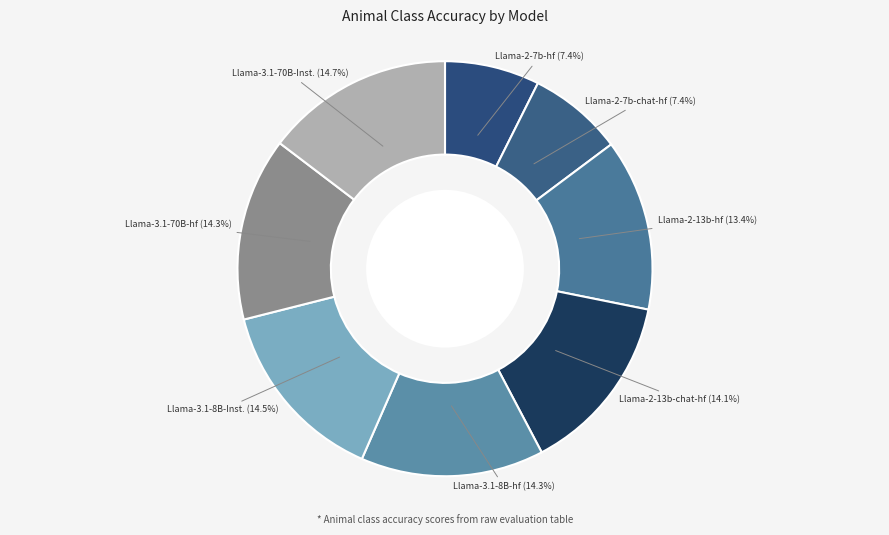

To the nearest percent, what is the average slice percentage?

12%